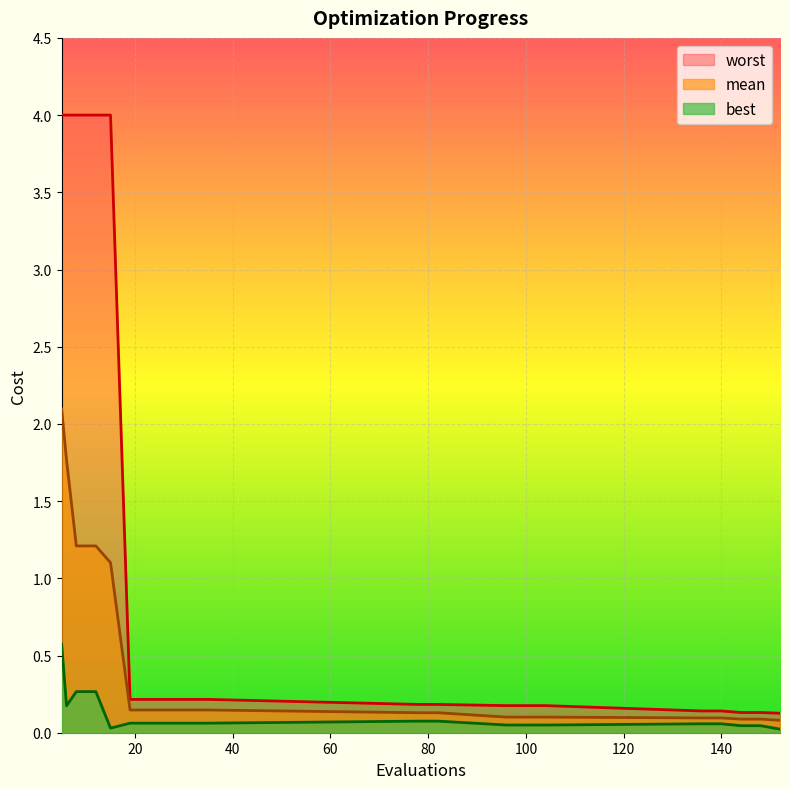

Is the value of worst at 104 greater than the value of mean at 136?

Yes